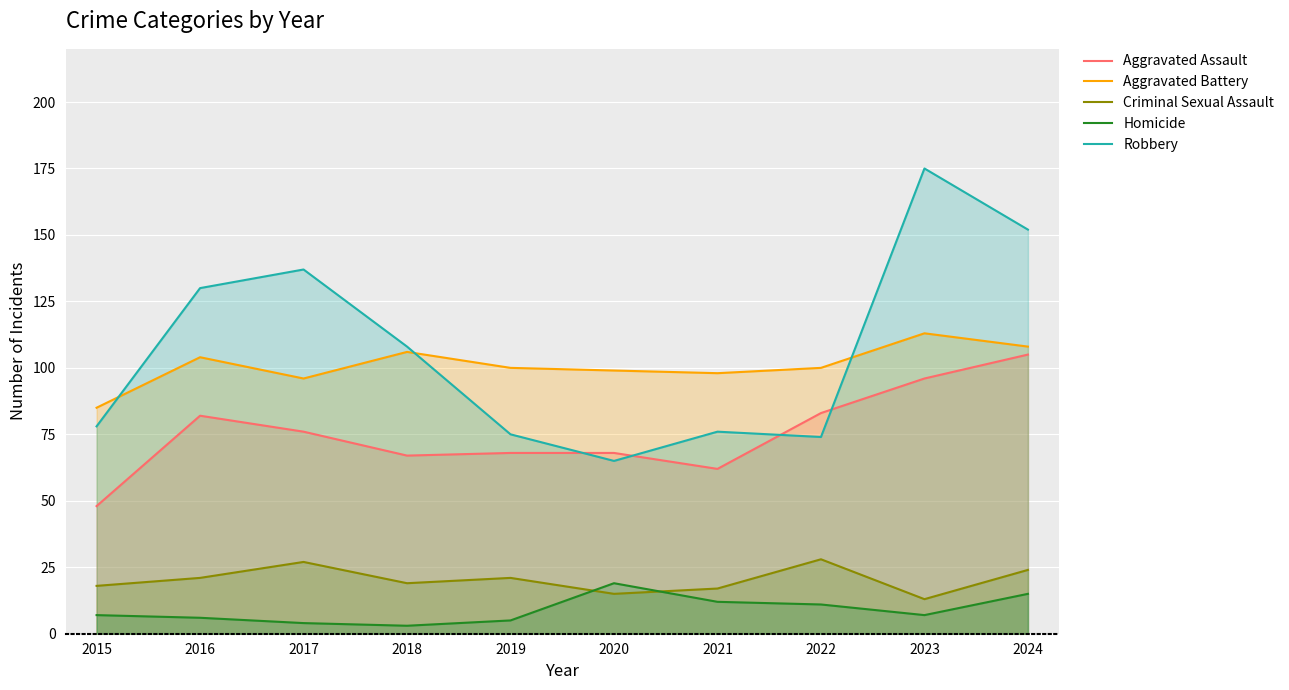

What is the maximum value for Aggravated Assault?

105